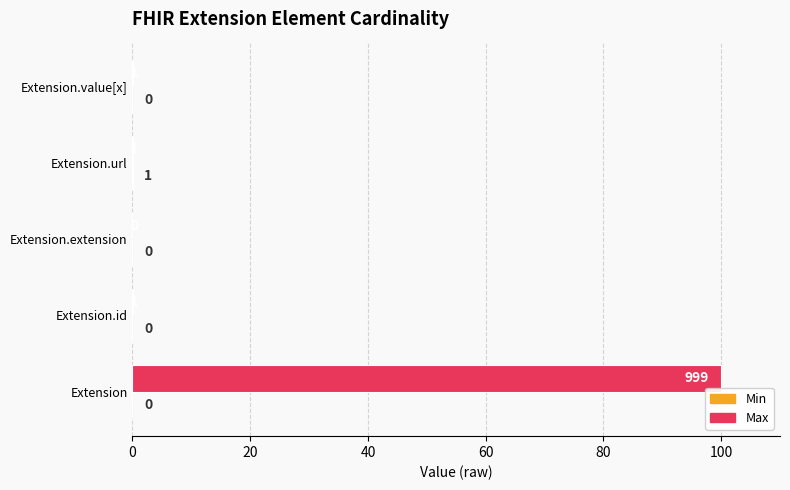

Is it true that Max equals 0.1 at Extension.value[x]?

True